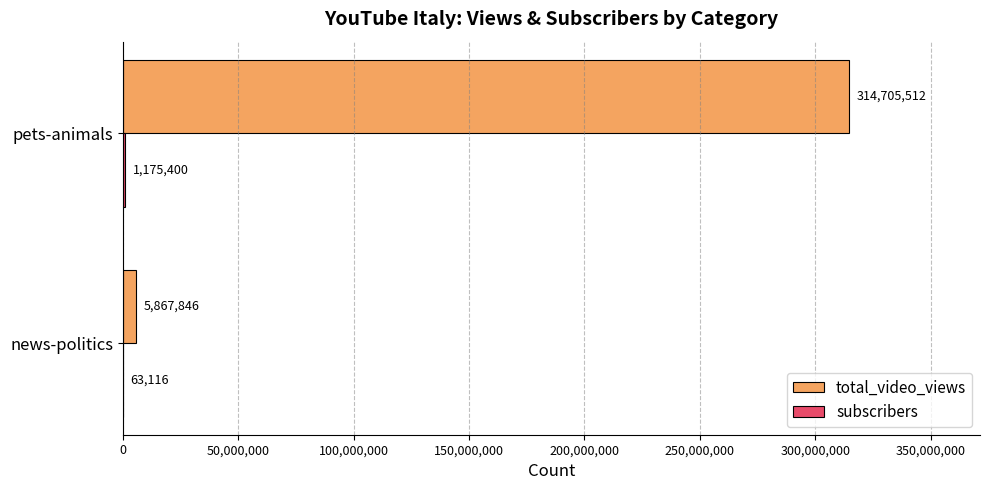

Is it true that total_video_views equals 5867846 at news-politics?

True